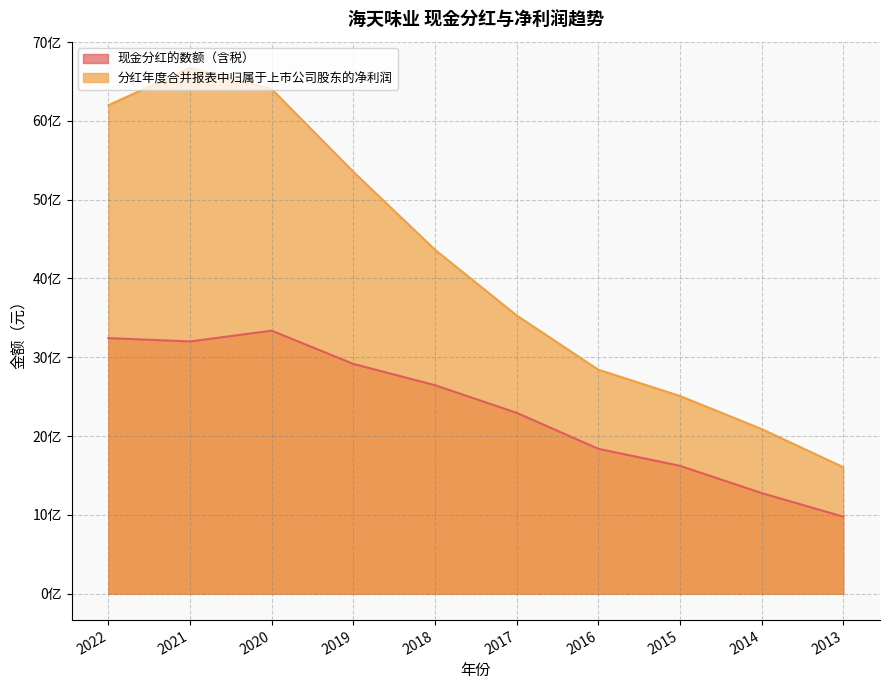

Rank the series at 2019 from lowest to highest value.

现金分红的数额（含税）, 分红年度合并报表中归属于上市公司股东的净利润